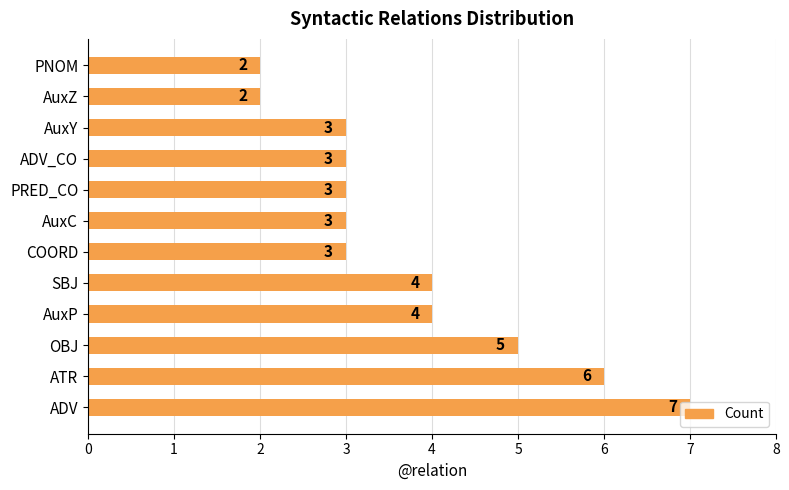

Between AuxP and ADV, which is larger?

ADV